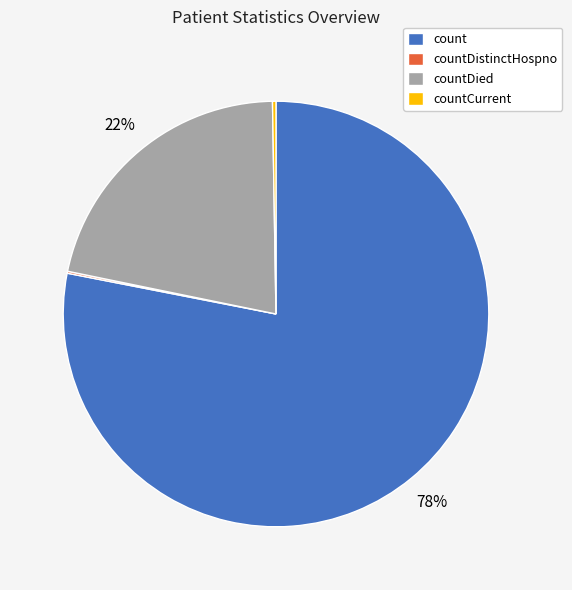

Between count and countDied, which is larger?

count